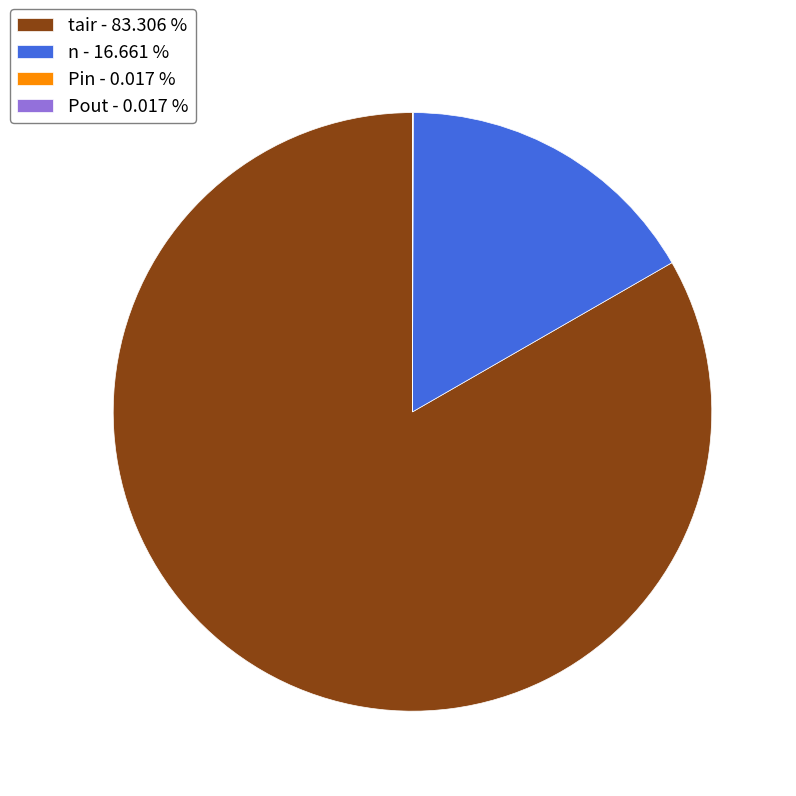

Is there any slice that represents more than half of the pie?

Yes